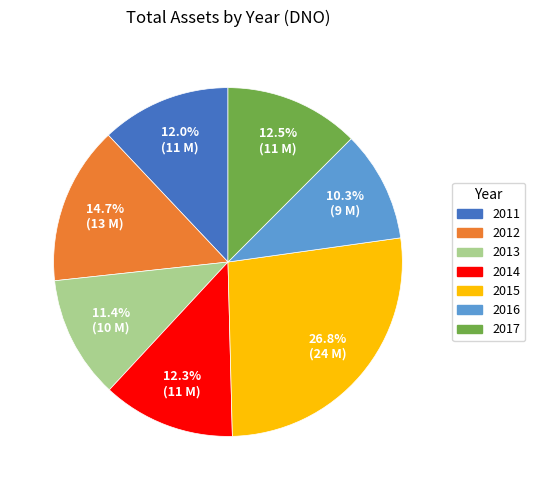

Count the number of slices in the pie.

7